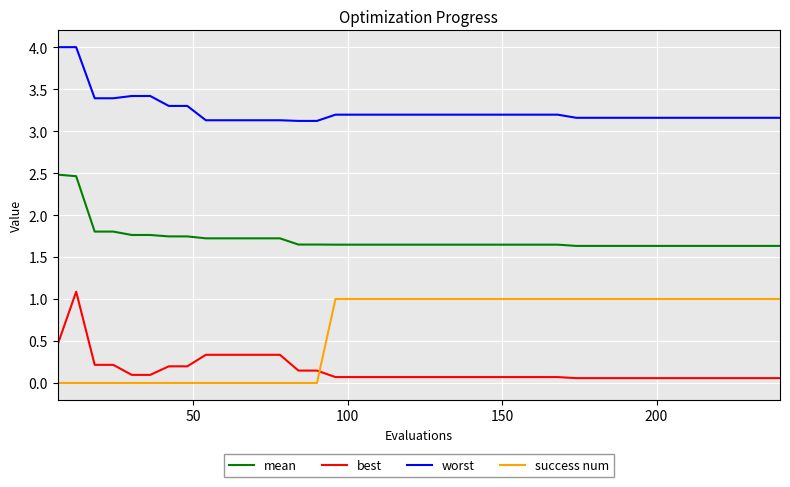

What is the difference between the maximum and minimum values in the success num series?

1.0